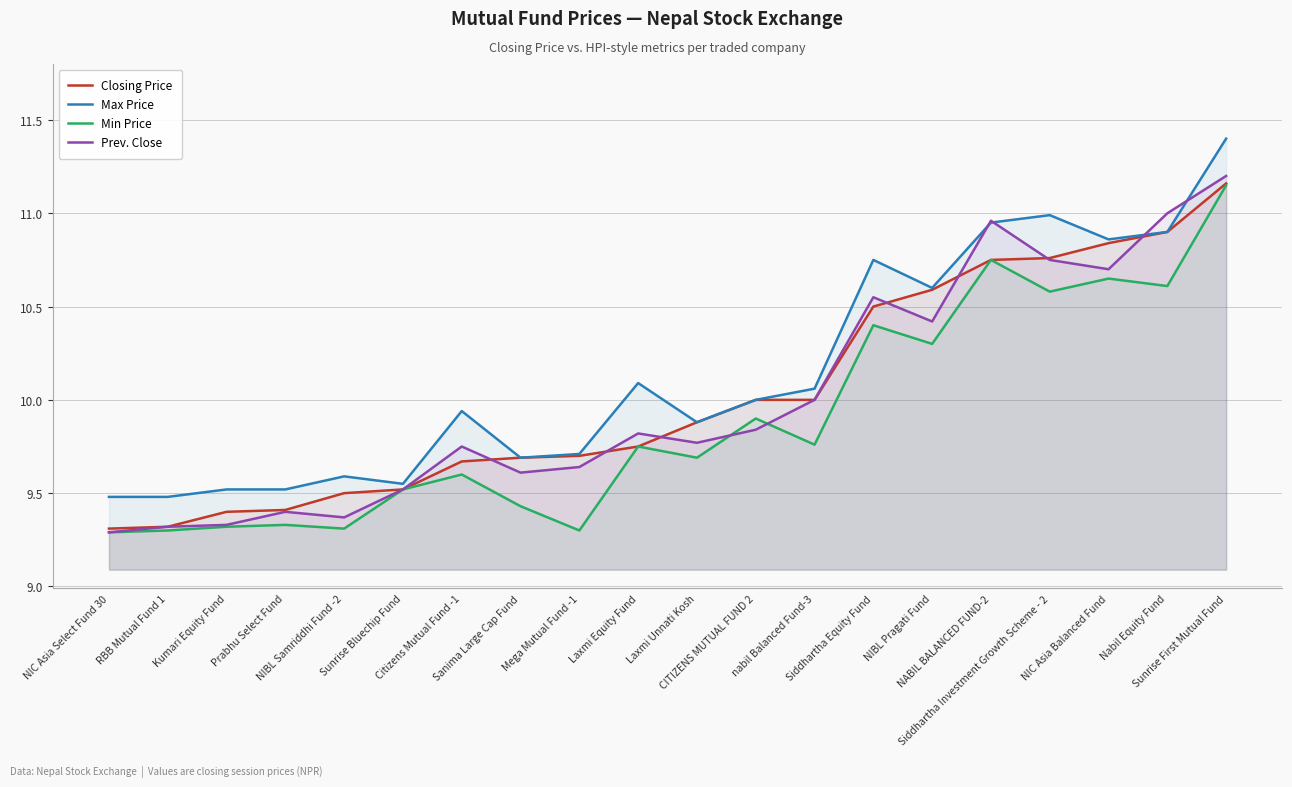

What is the label of the 2nd point from the left?

RBB Mutual Fund 1